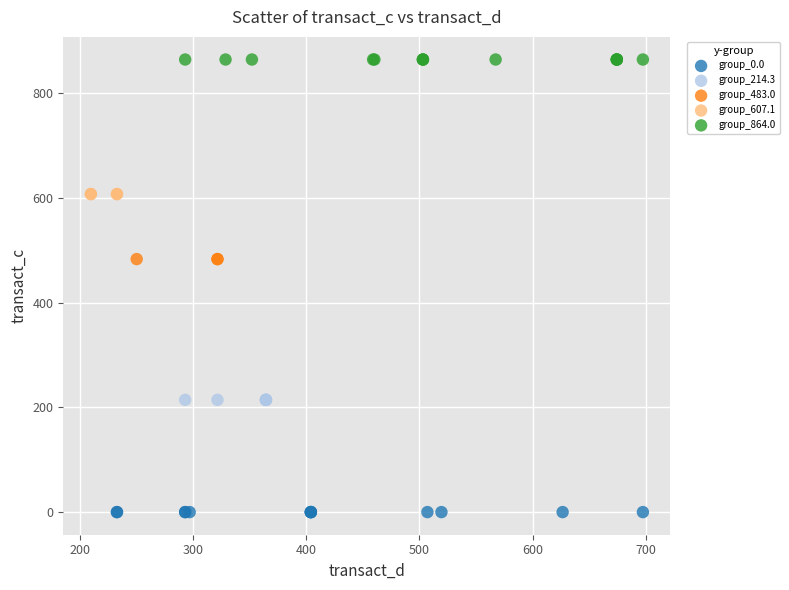

Which series reaches the maximum Y coordinate?

group_864.0